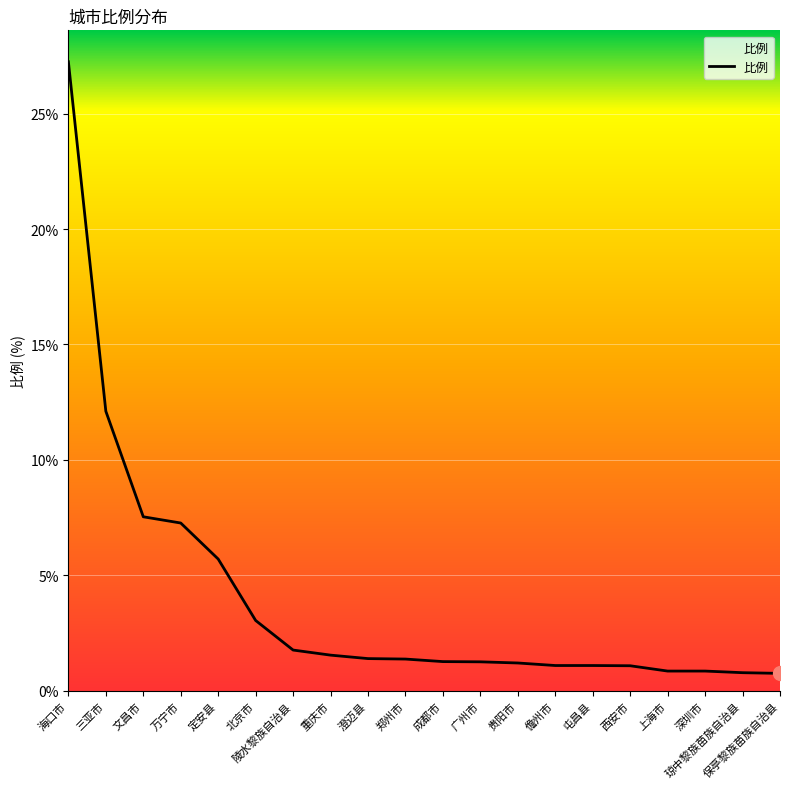

What is the change in value from 海口市 to 儋州市?

-26.1